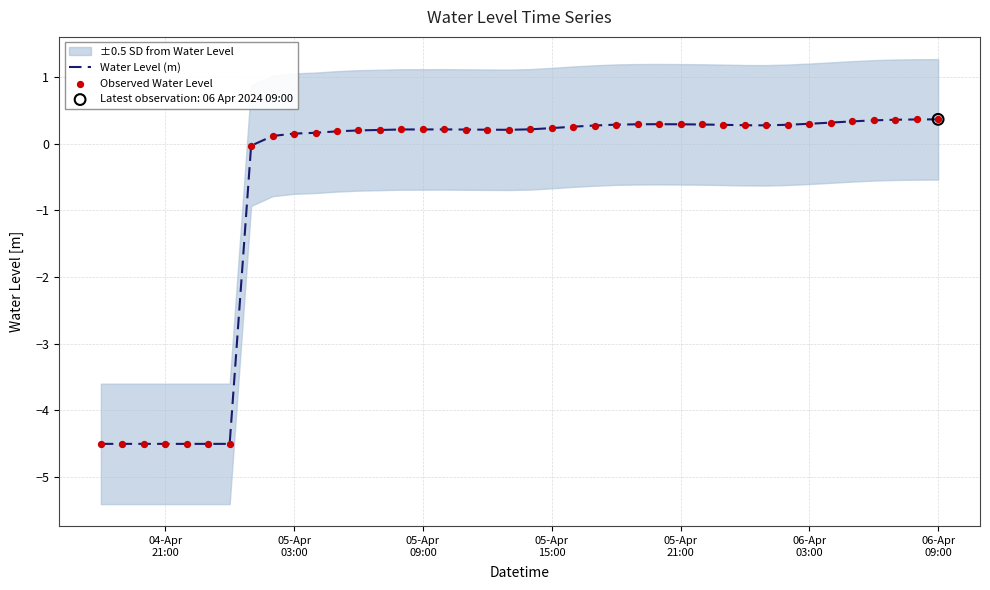

At which category is the sum across all series the highest?

06-Apr 09:00